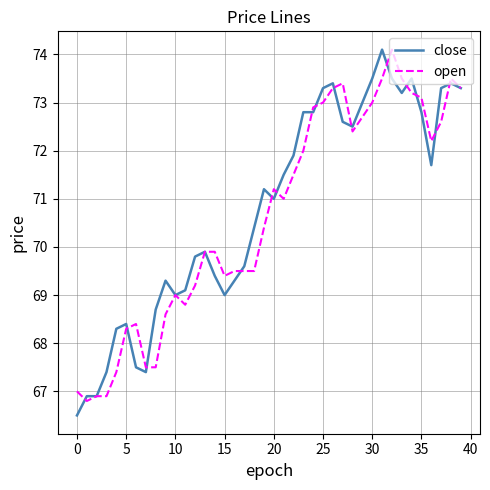

Reading left to right, list all the values displayed in this chart.

close: 66.5	66.9	66.9	67.4	68.3	68.4	67.5	67.4	68.7	69.3	69.0	69.1	69.8	69.9	69.4	69.0	69.3	69.6	70.4	71.2	71.0	71.5	71.9	72.8	72.8	73.3	73.4	72.6	72.5	73.0	73.5	74.1	73.5	73.2	73.5	72.8	71.7	73.3	73.4	73.3
open: 67.0	66.8	66.9	66.9	67.4	68.3	68.4	67.5	67.5	68.6	69.0	68.8	69.2	69.9	69.9	69.4	69.5	69.5	69.5	70.4	71.2	71.0	71.5	72.0	72.9	73.0	73.3	73.4	72.4	72.7	73.0	73.5	74.1	73.5	73.2	73.1	72.2	72.6	73.5	73.3